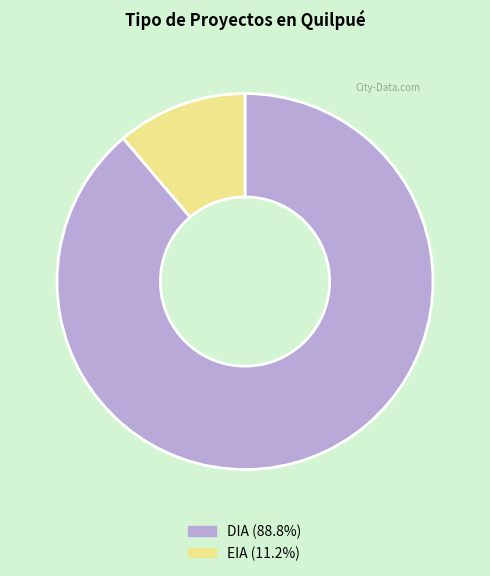

Between EIA and DIA, which is larger?

DIA